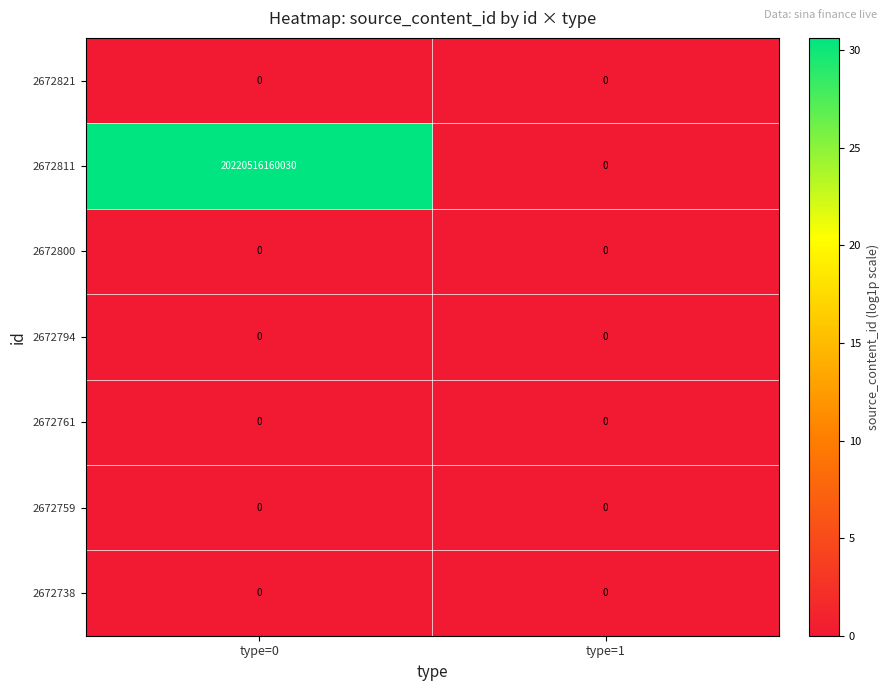

List the labels in order of 2672811 value, smallest first.

type=1, type=0